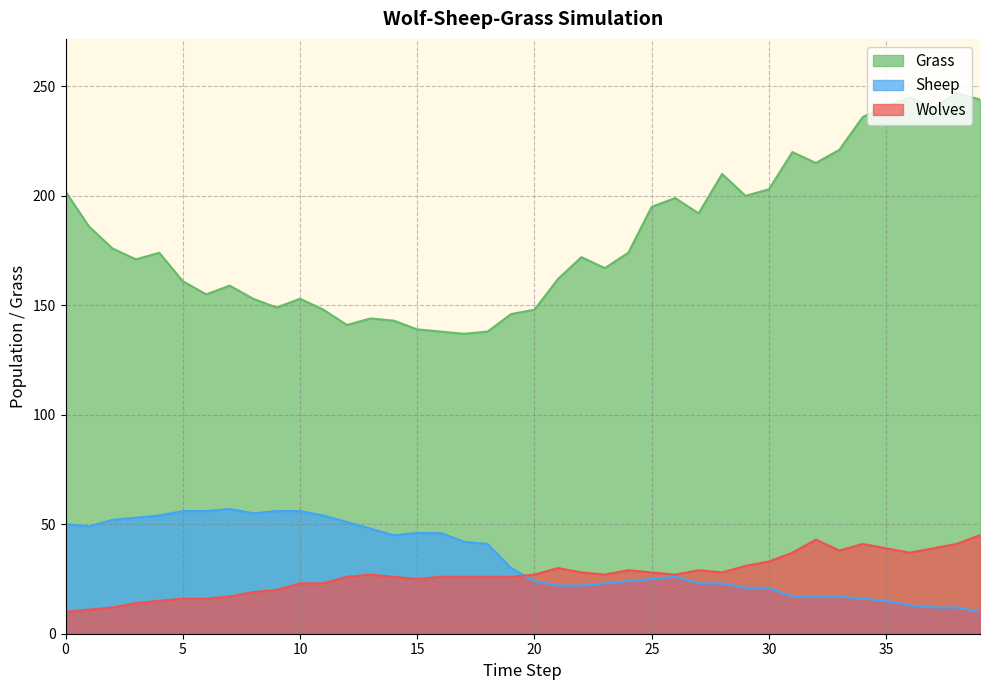

Reading left to right, transcribe all the data shown in this chart.

Grass: 0=202	1=186	2=176	3=171	4=174	5=161	6=155	7=159	8=153	9=149	10=153	11=148	12=141	13=144	14=143	15=139	16=138	17=137	18=138	19=146	20=148	21=162	22=172	23=167	24=174	25=195	26=199	27=192	28=210	29=200	30=203	31=220	32=215	33=221	34=236	35=241	36=245	37=240	38=247	39=244
Sheep: 0=50	1=49	2=52	3=53	4=54	5=56	6=56	7=57	8=55	9=56	10=56	11=54	12=51	13=48	14=45	15=46	16=46	17=42	18=41	19=30	20=24	21=22	22=22	23=23	24=24	25=25	26=26	27=23	28=23	29=21	30=21	31=17	32=17	33=17	34=16	35=15	36=13	37=12	38=12	39=10
Wolves: 0=10	1=11	2=12	3=14	4=15	5=16	6=16	7=17	8=19	9=20	10=23	11=23	12=26	13=27	14=26	15=25	16=26	17=26	18=26	19=26	20=27	21=30	22=28	23=27	24=29	25=28	26=27	27=29	28=28	29=31	30=33	31=37	32=43	33=38	34=41	35=39	36=37	37=39	38=41	39=45